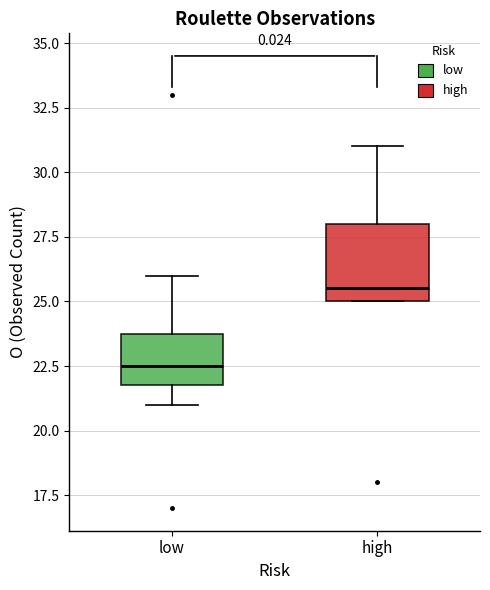

Where does the median line of the box for low sit on the y-axis? The values are not printed on the chart, so give them approximately, as read against the axis.

22.5